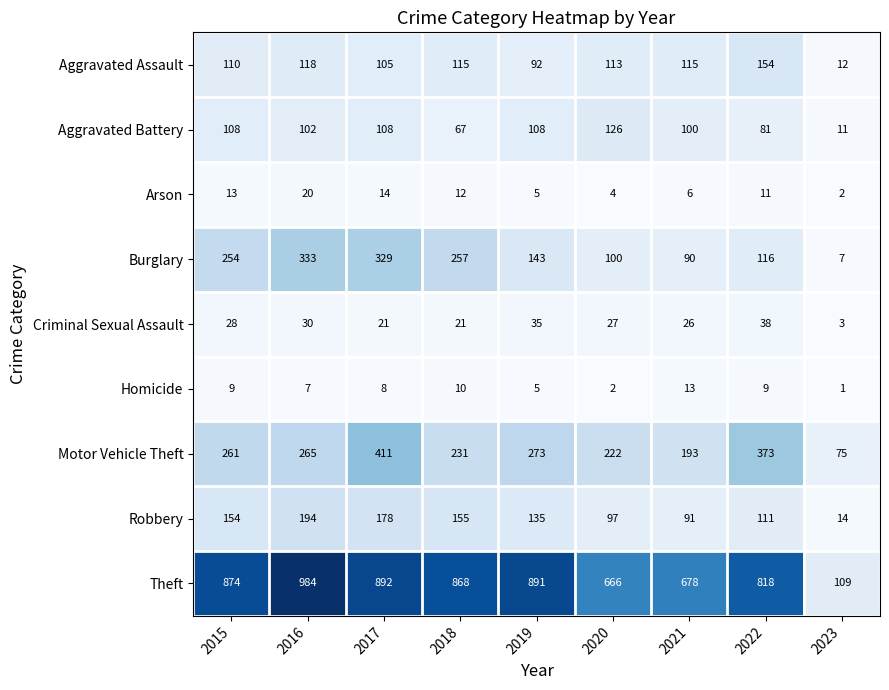

What value does the Aggravated Battery series have at 2018?

67